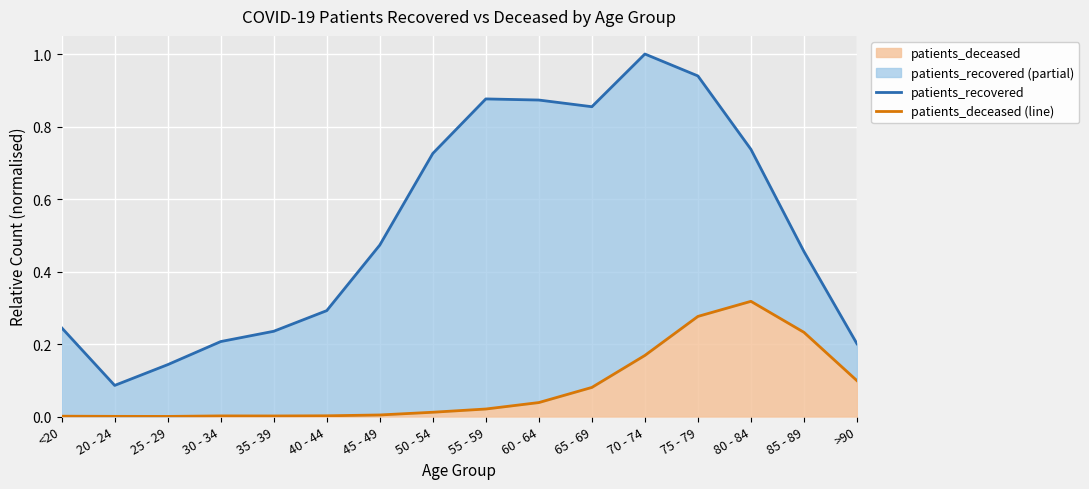

True or false: patients_deceased has a value of 0.4 at 75 - 79.

False